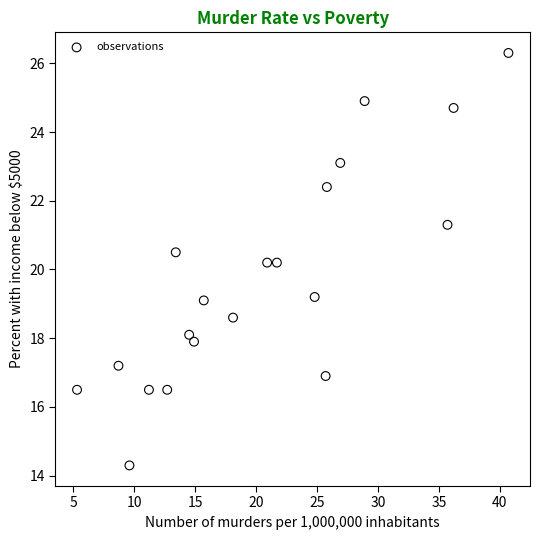

What is the range of X values (max minus min)?

35.4